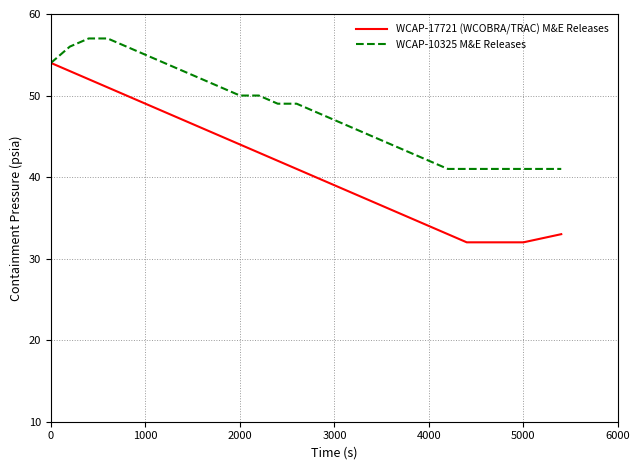

Which series has the largest total across all categories?

WCAP-10325 M&E Releases